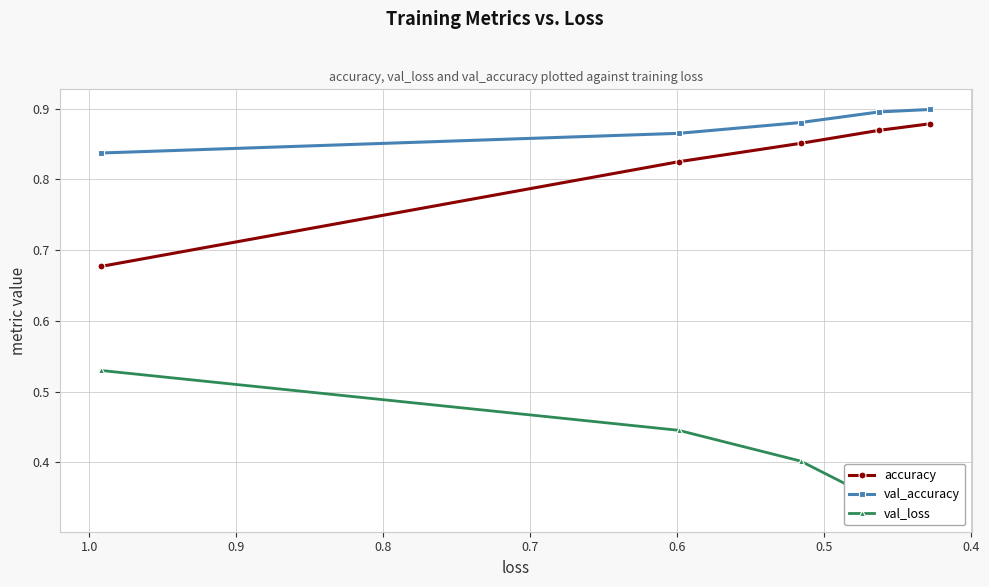

Reading right to left, transcribe all the data shown in this chart.

accuracy: 0.9	0.9	0.9	0.8	0.7
val_accuracy: 0.9	0.9	0.9	0.9	0.8
val_loss: 0.3	0.3	0.4	0.4	0.5